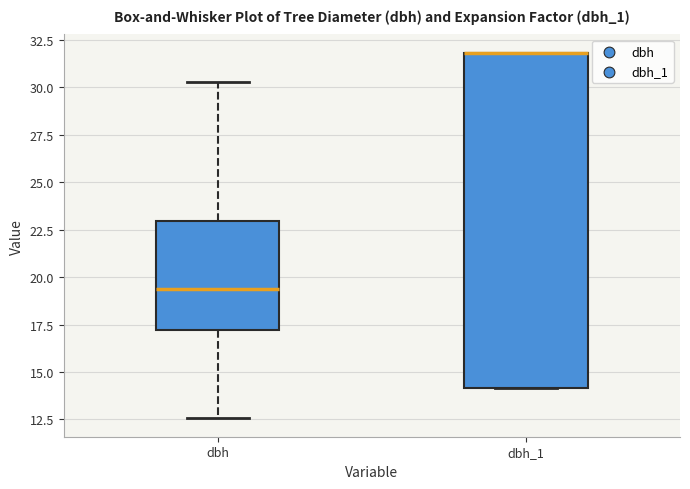

Reading left to right, transcribe this box plot: for each box, give where its median line is, the range the box spans, and where its two whiskers end, as read against the y-axis. The values are not printed on the chart, so give them approximately, as read against the axis.

dbh: median 19.5, box 17.0 to 23.0, whiskers 12.5 to 30.5
dbh_1: median 32.0 (drawn on the box's upper edge), box 14.0 to 32.0, whiskers 14.0 to 32.0